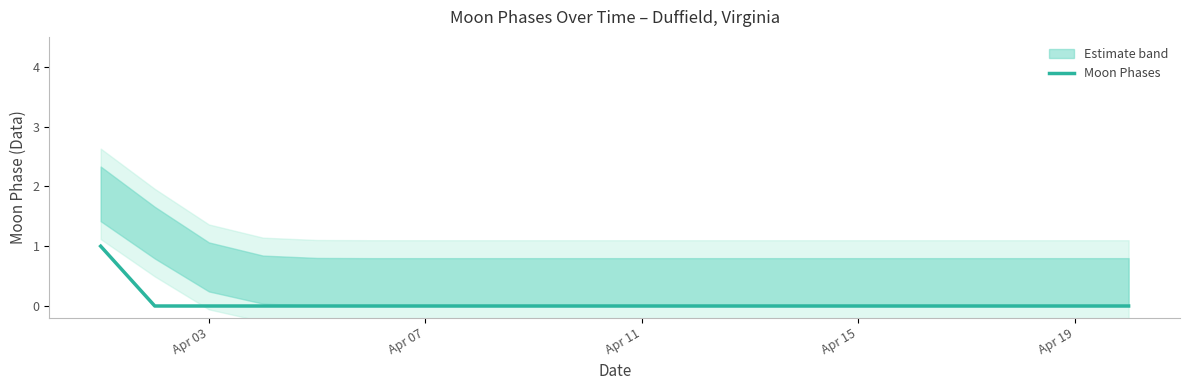

True or false: Moon Phases has a value of 0 at Apr 07.

True